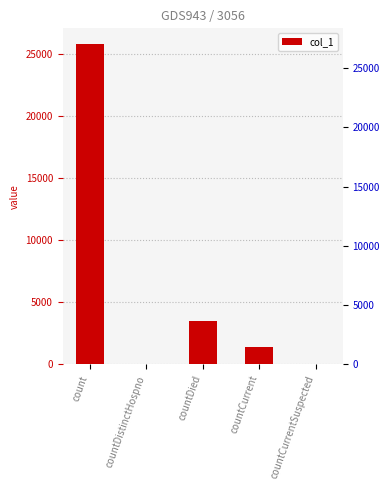

What is the label of the 4th bar from the left?

countCurrent